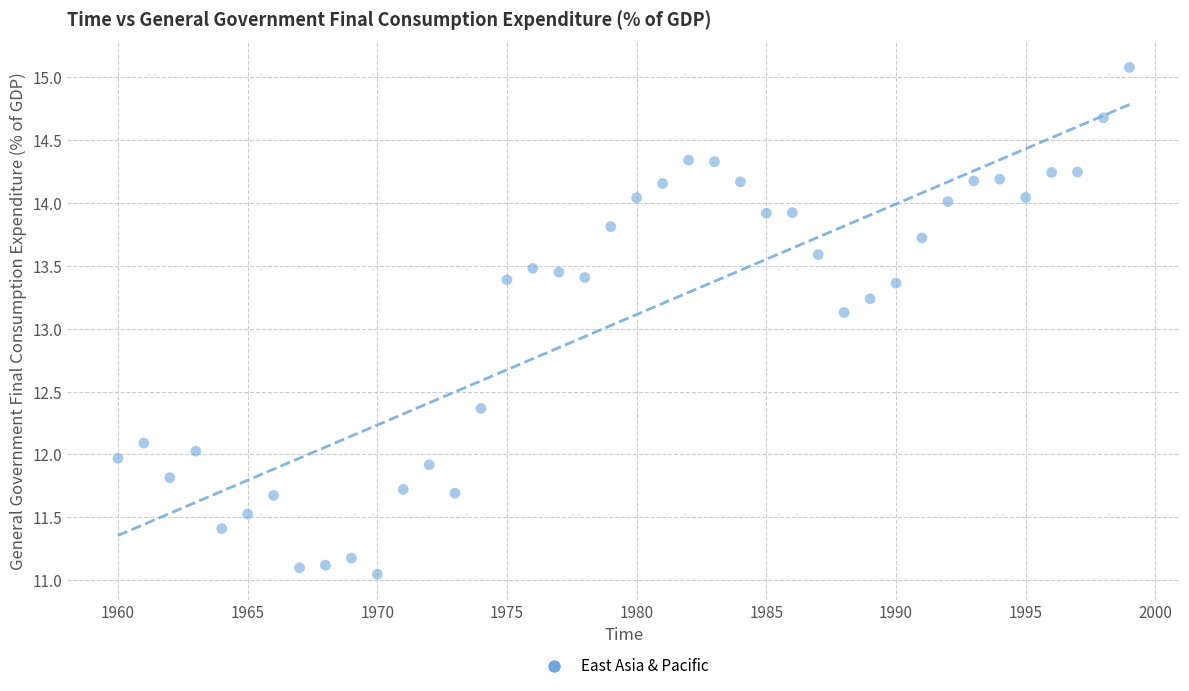

What is the range of Y values (max minus min)?

4.0